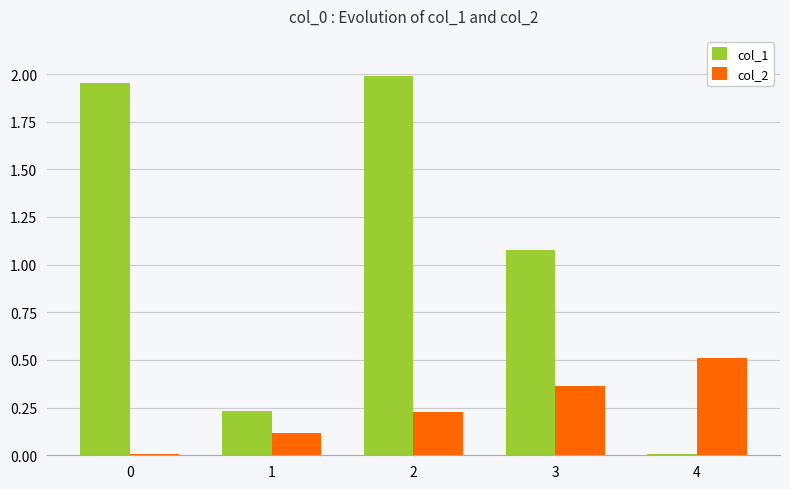

True or false: col_2 has a value of 0.0 at 1.

False